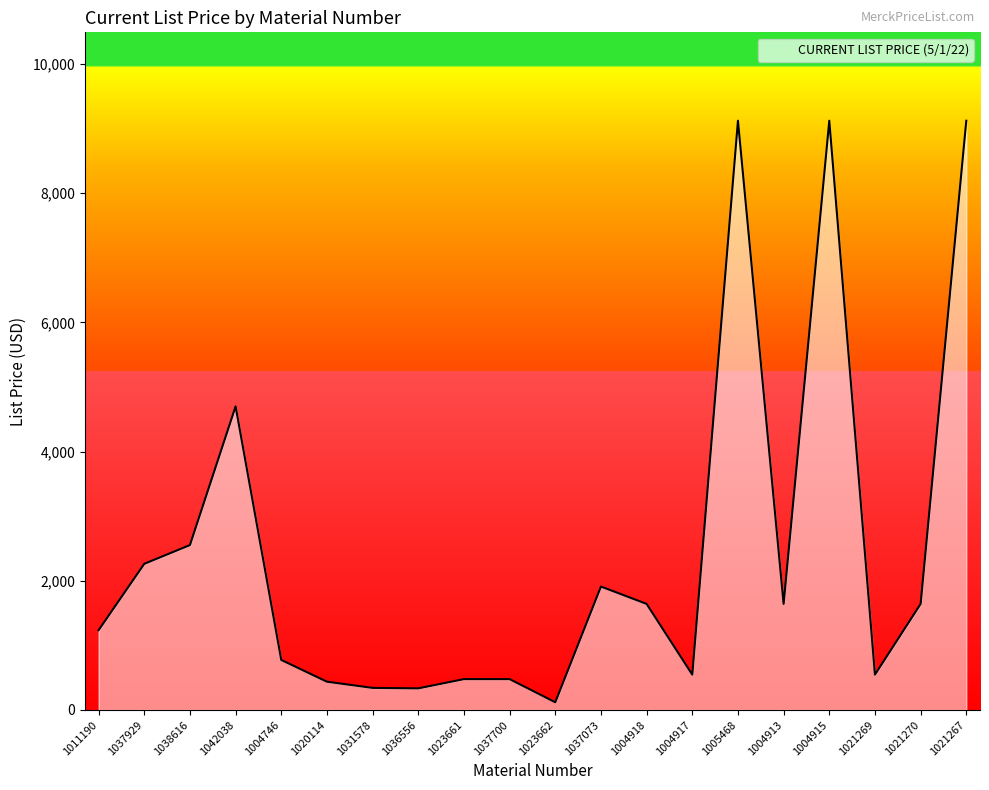

What is the difference between the second highest and second lowest values?

8785.4